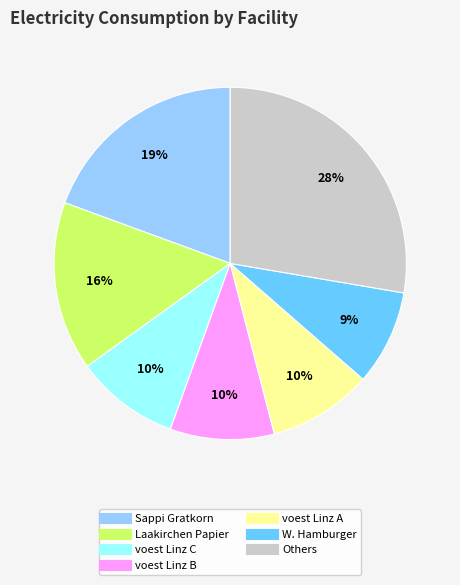

To the nearest percent, what is the average slice percentage?

14%